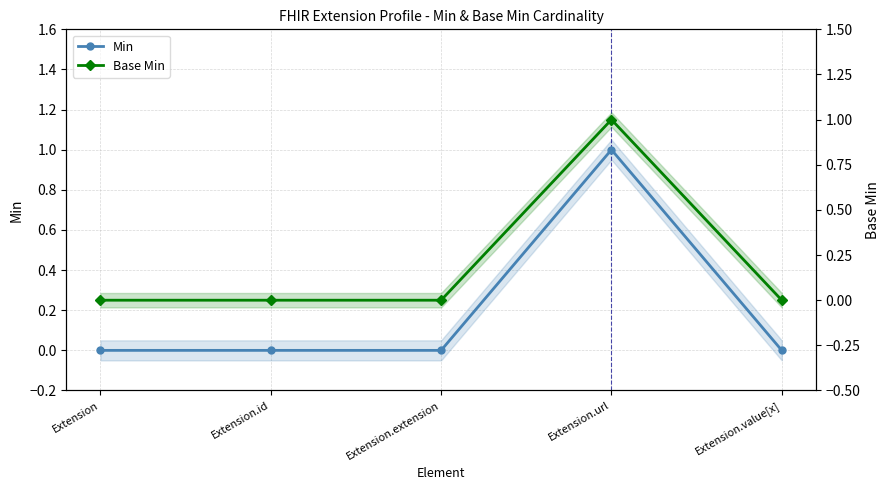

At how many categories does at least one series exceed 0?

1